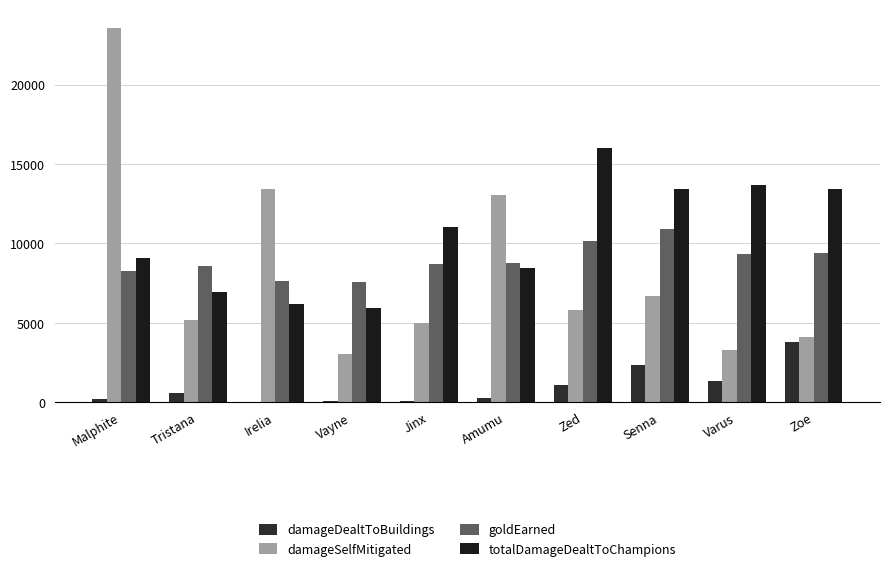

The totalDamageDealtToChampions series shows 6948 at Tristana. True or false?

True